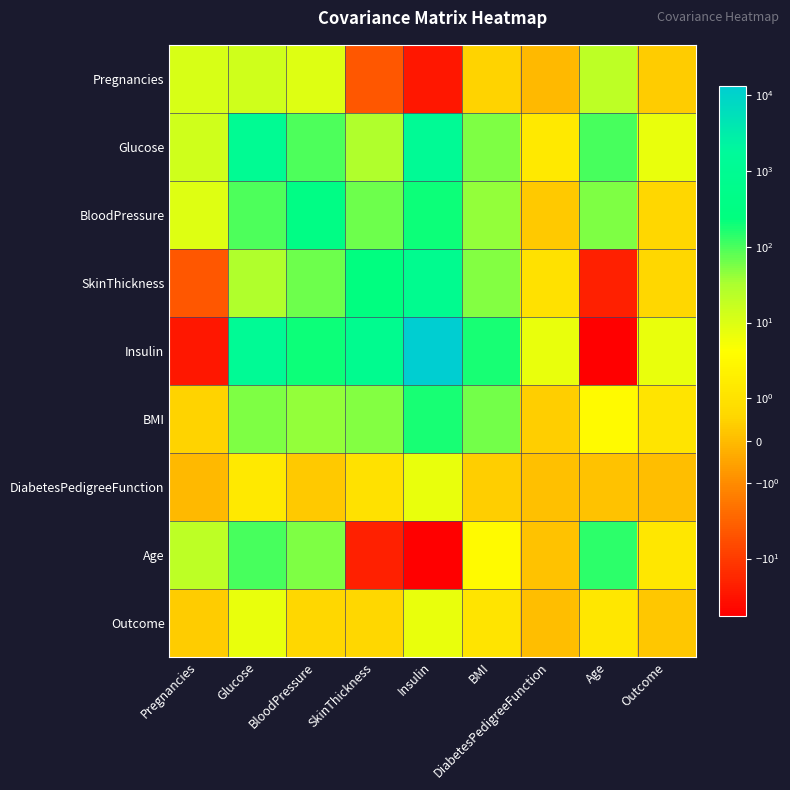

Which series has the largest total across all categories?

Insulin